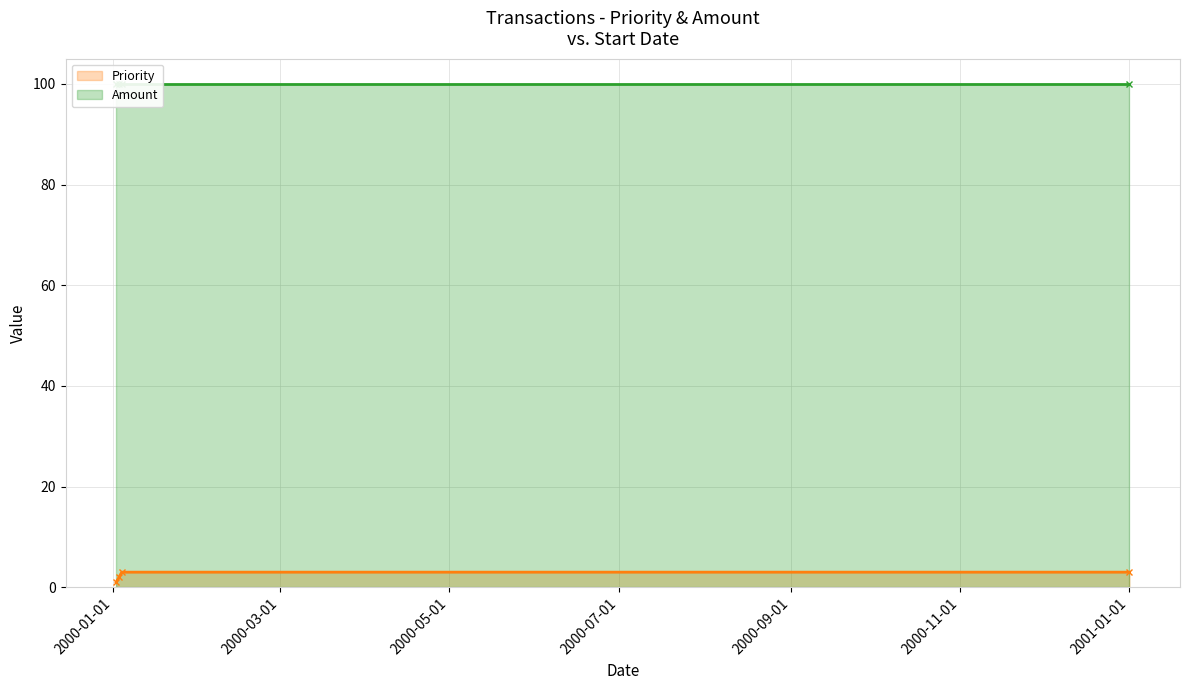

True or false: Priority has more than 2 points higher than both neighbors.

False